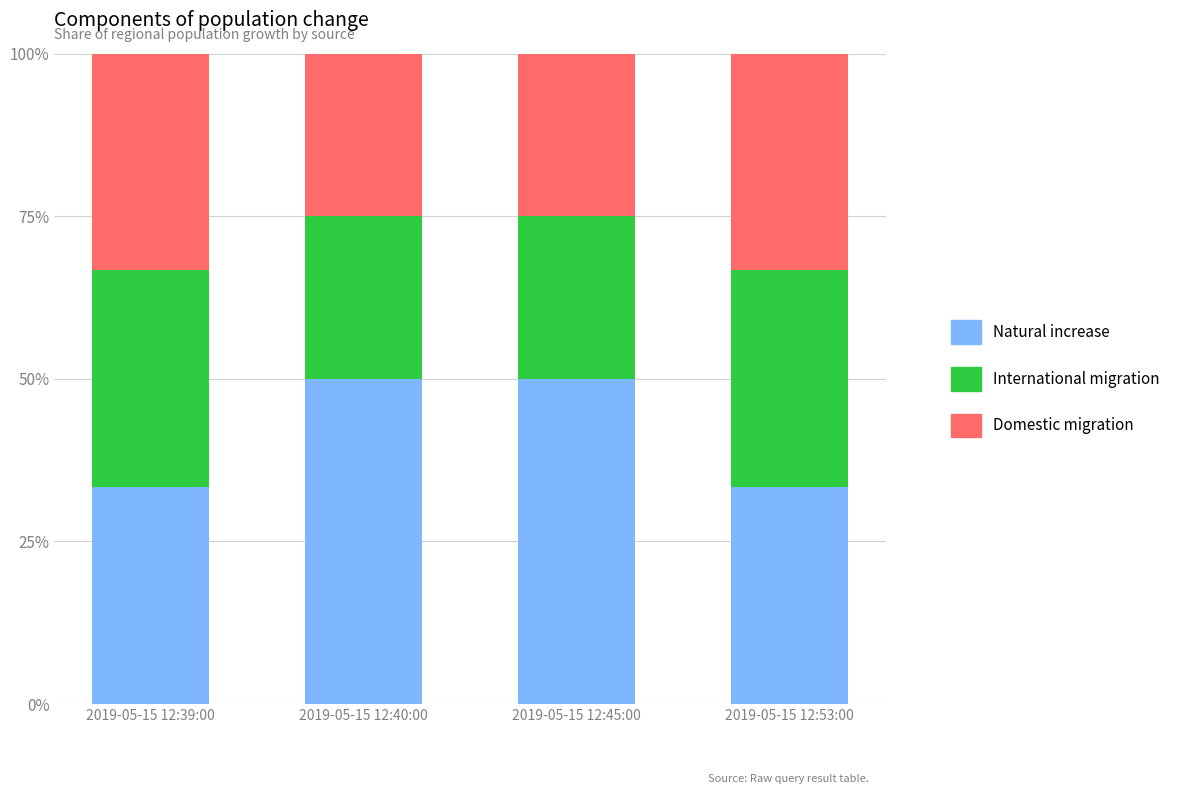

The Natural increase series shows 51.0 at 2019-05-15 12:39:00. True or false?

False